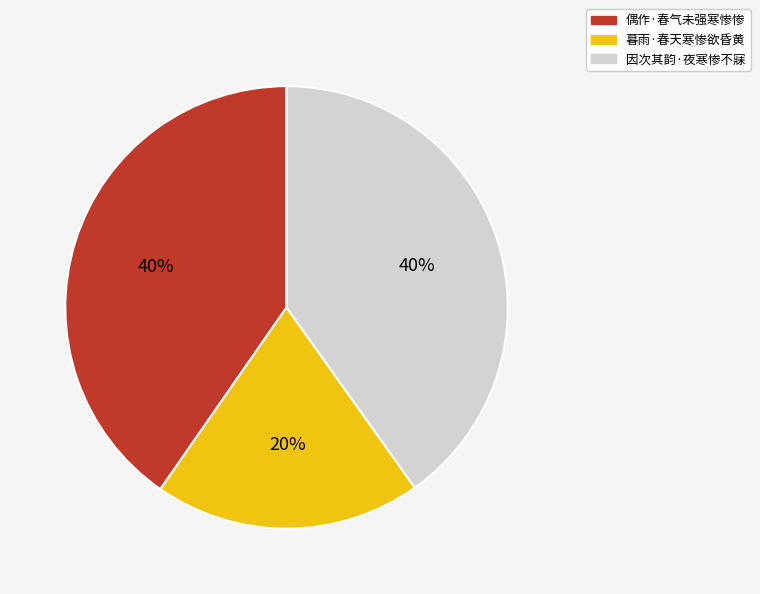

Between 暮雨·春天寒惨欲昏黄 and 因次其韵·夜寒惨不寐, which is larger?

因次其韵·夜寒惨不寐